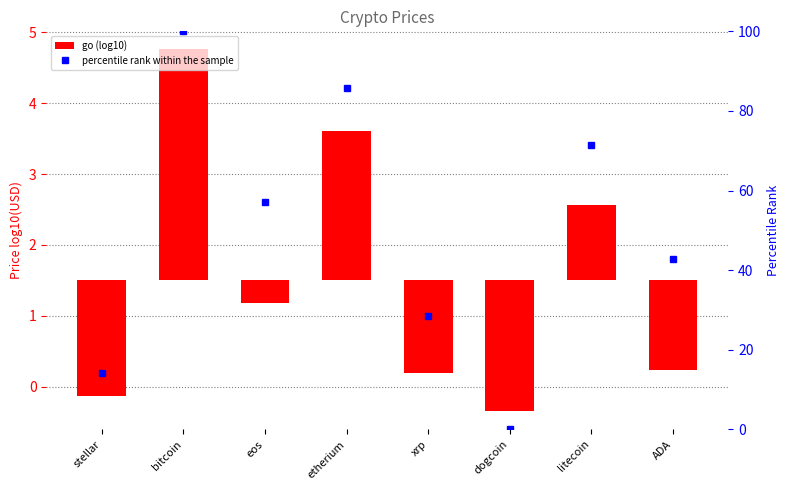

Rank the series by their maximum value, from highest to lowest.

percentile rank within the sample, go (log10)